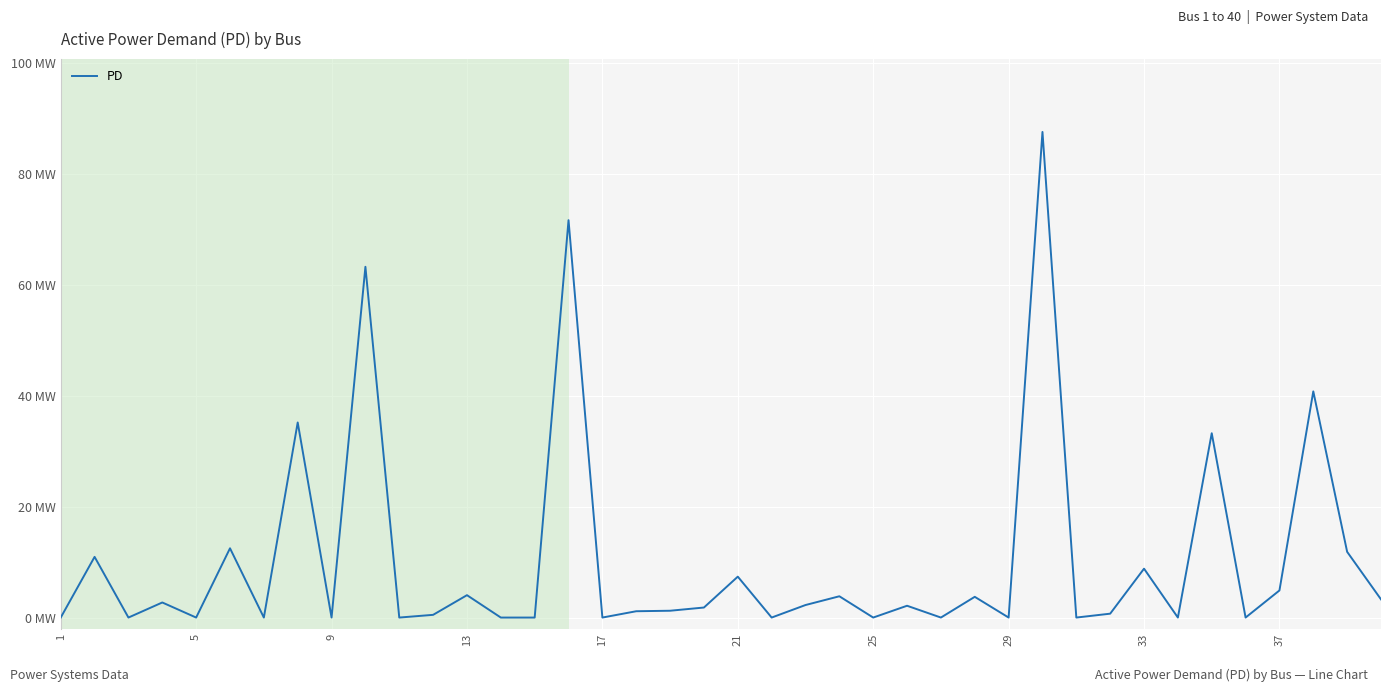

Does the chart display data point markers on the line(s)?

No